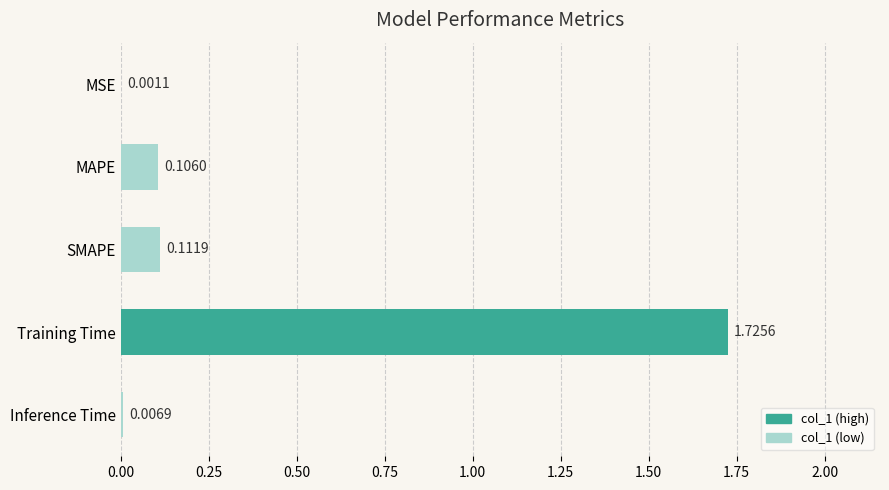

Where is the data nearest to the value 0?

MSE